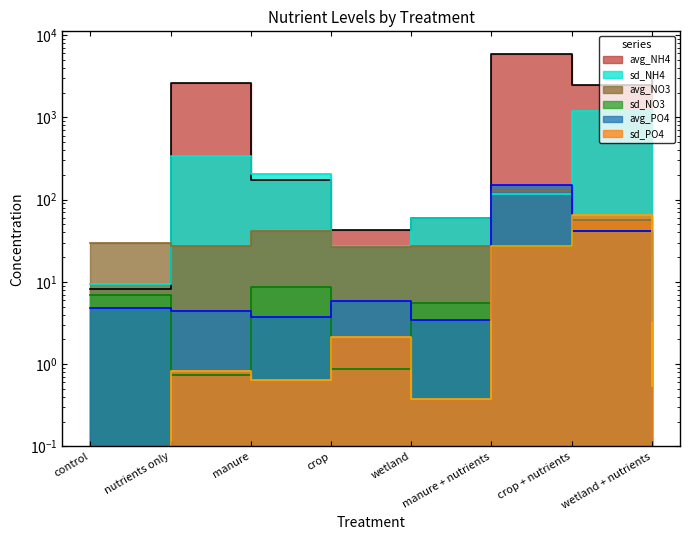

True or false: sd_NO3 has a value of 0.9 at crop.

True